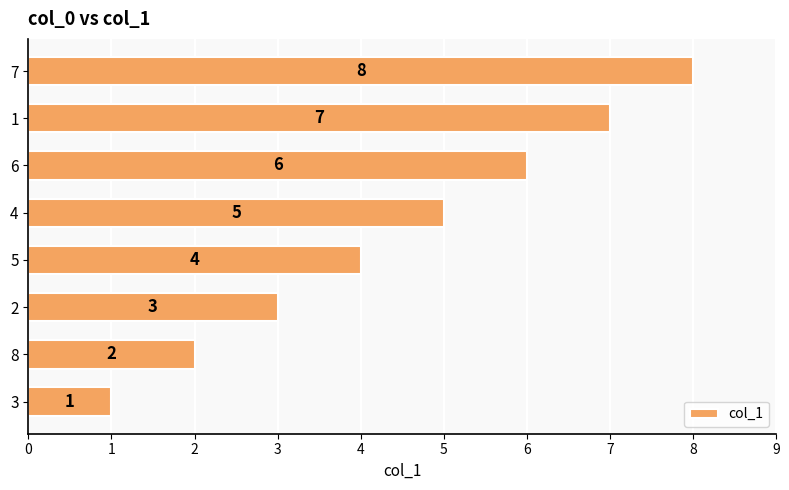

The chart shows a value of 10 at 1. True or false?

False